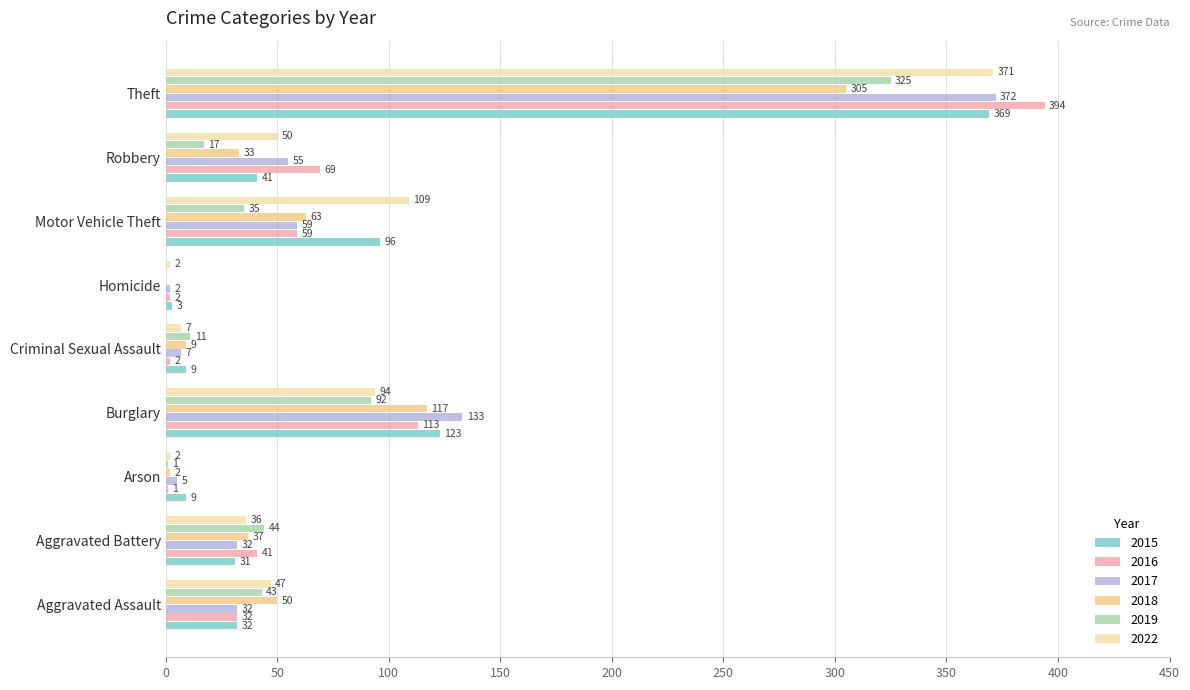

The 2016 series shows 2 at Homicide. True or false?

True